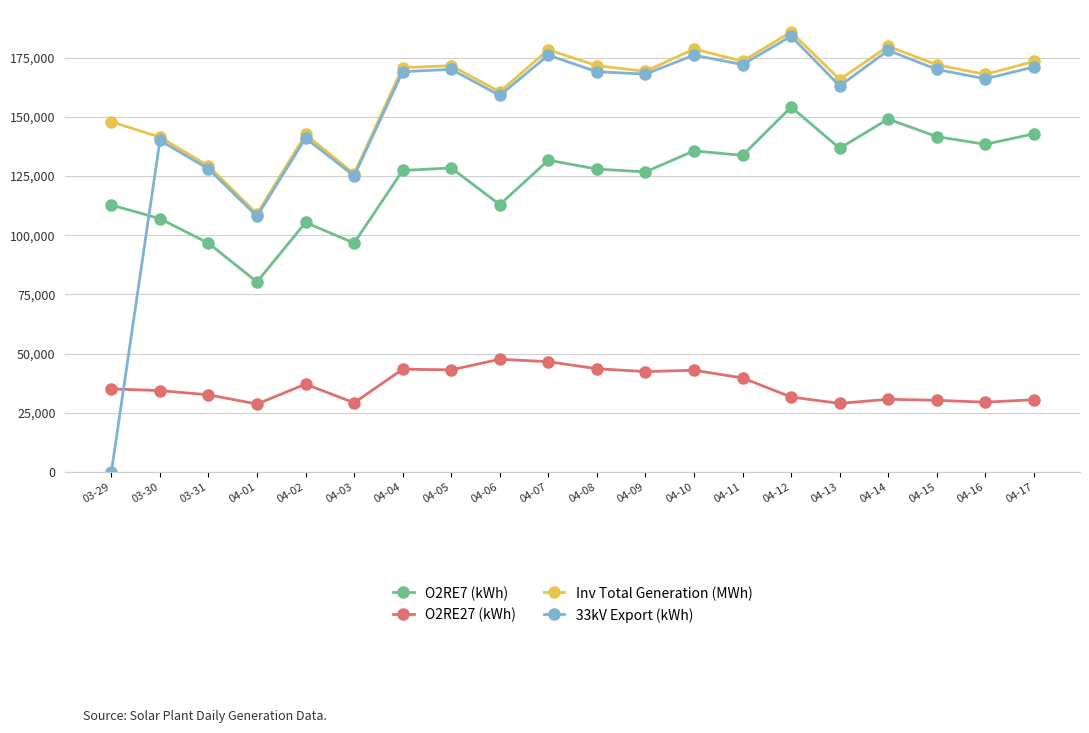

What is the value of the O2RE7 (kWh) point at the 3rd from the left?

96619.7